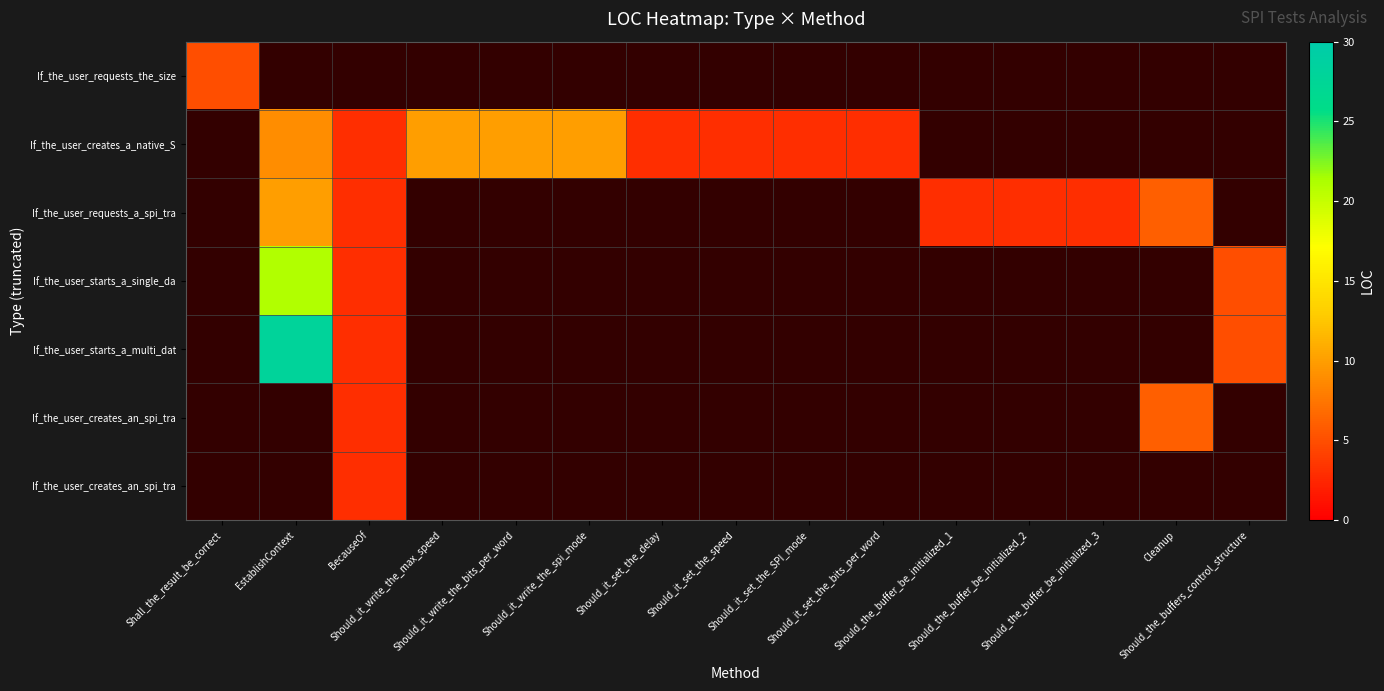

What is the smallest value displayed?

3.0